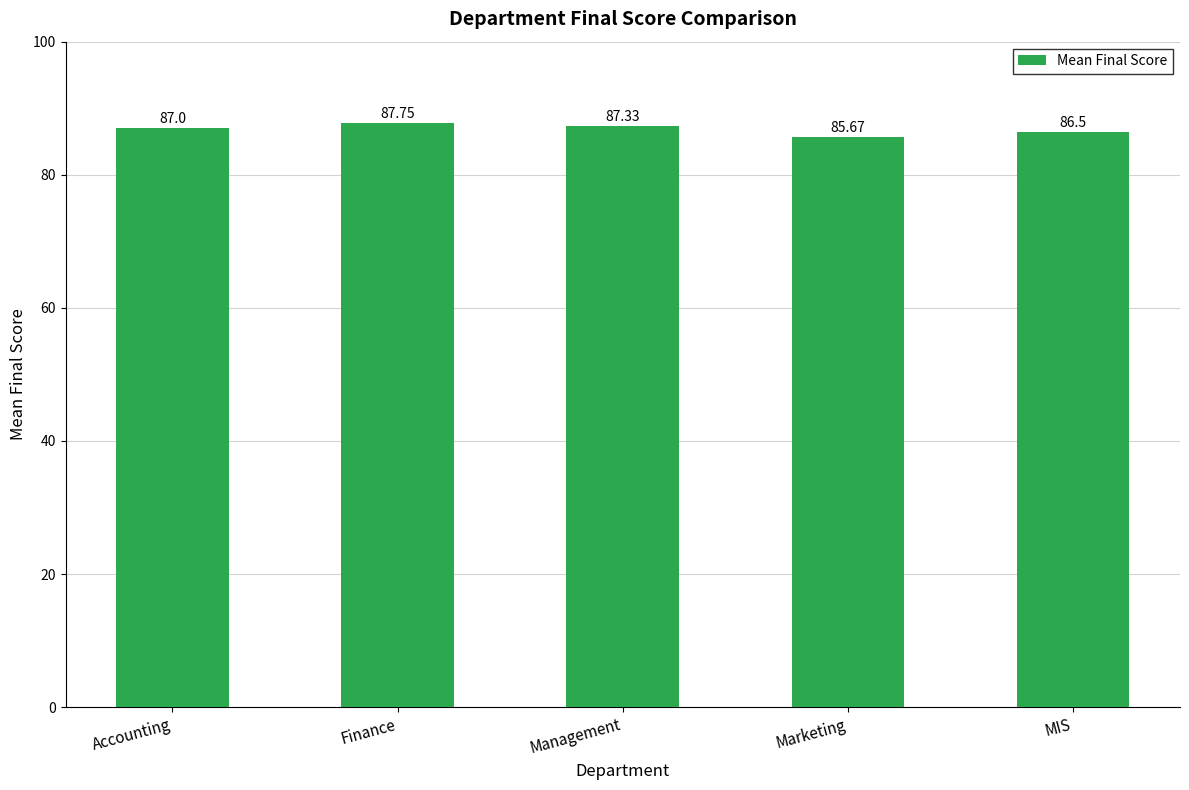

At which label is the value closest to 86?

Marketing